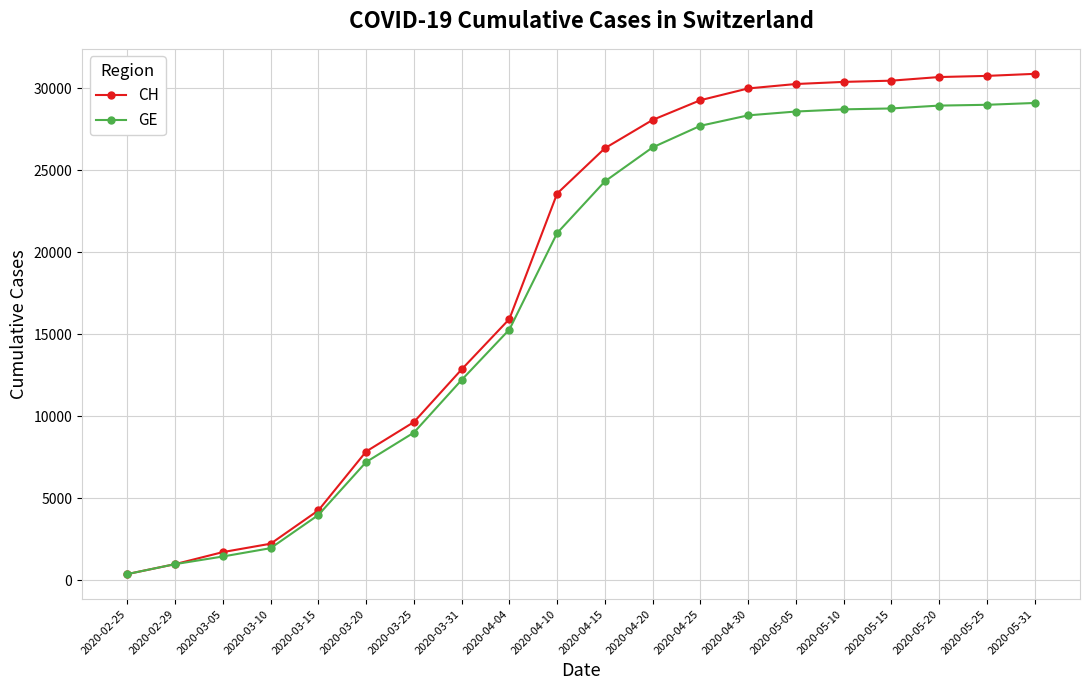

List the series in order of their overall mean, lowest first.

GE, CH